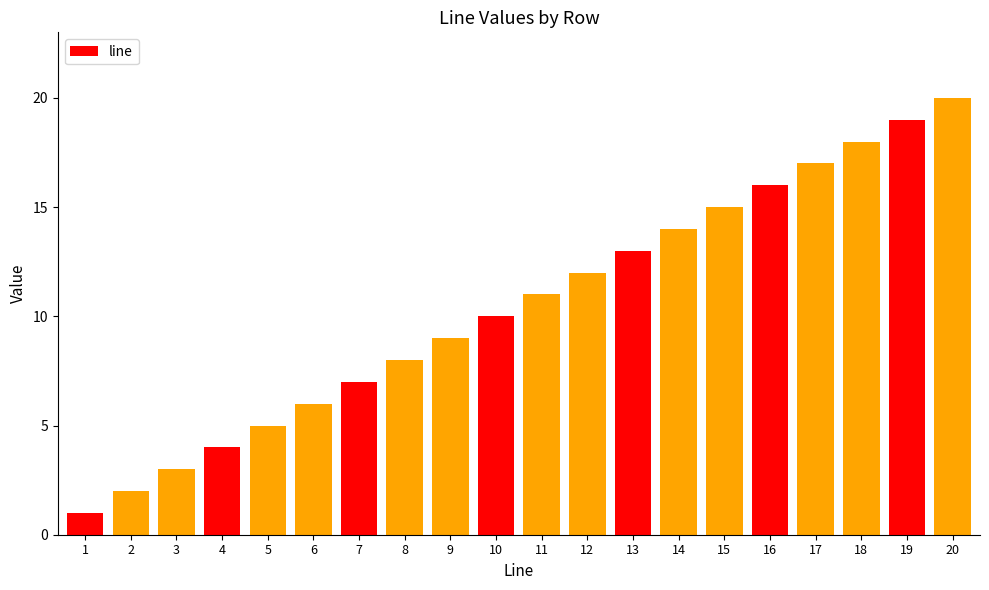

Rank the categories by value from highest to lowest.

20, 19, 18, 17, 16, 15, 14, 13, 12, 11, 10, 9, 8, 7, 6, 5, 4, 3, 2, 1